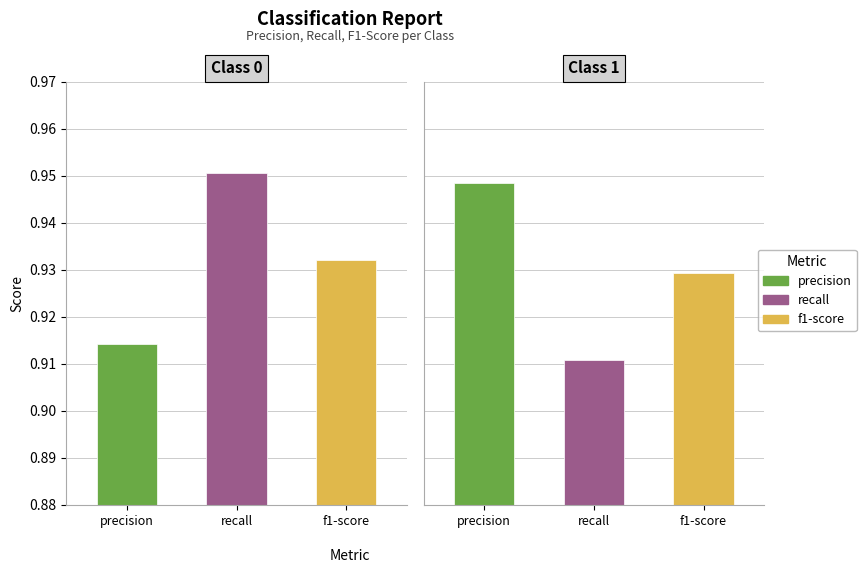

What is the value of the precision bar at the 1st from the left?

0.9